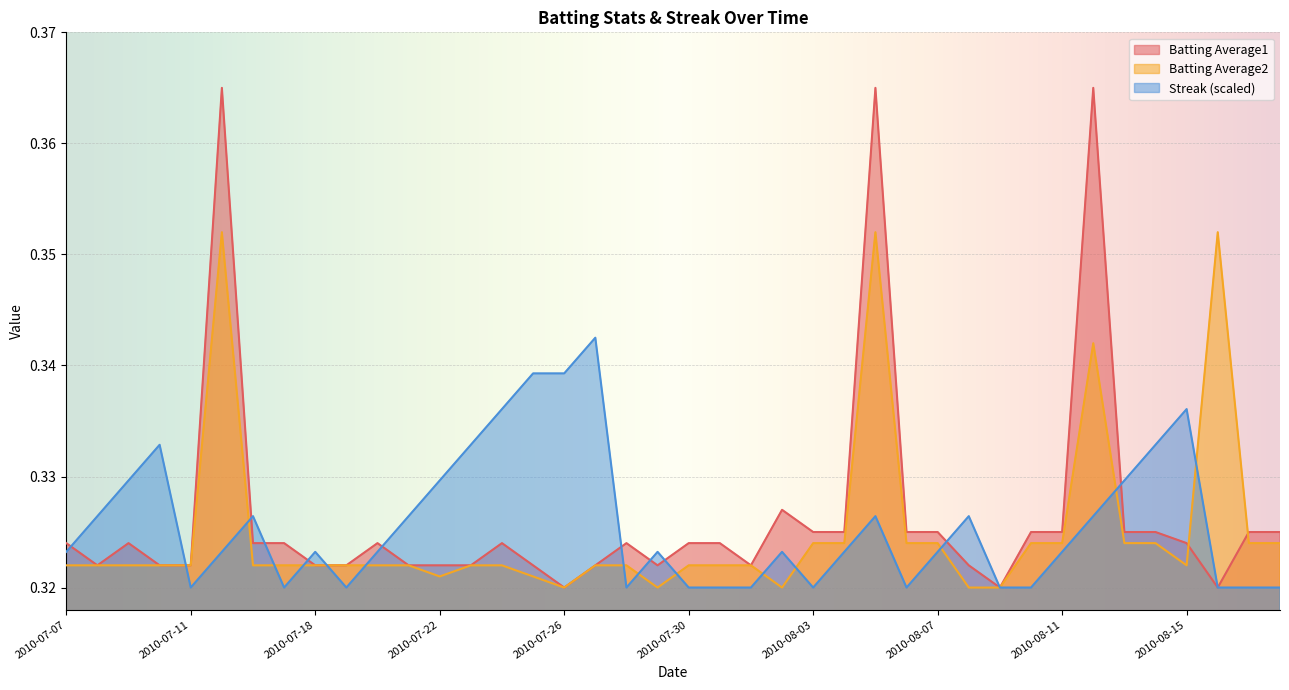

At which category does Streak reach its first local valley?

2010-07-11